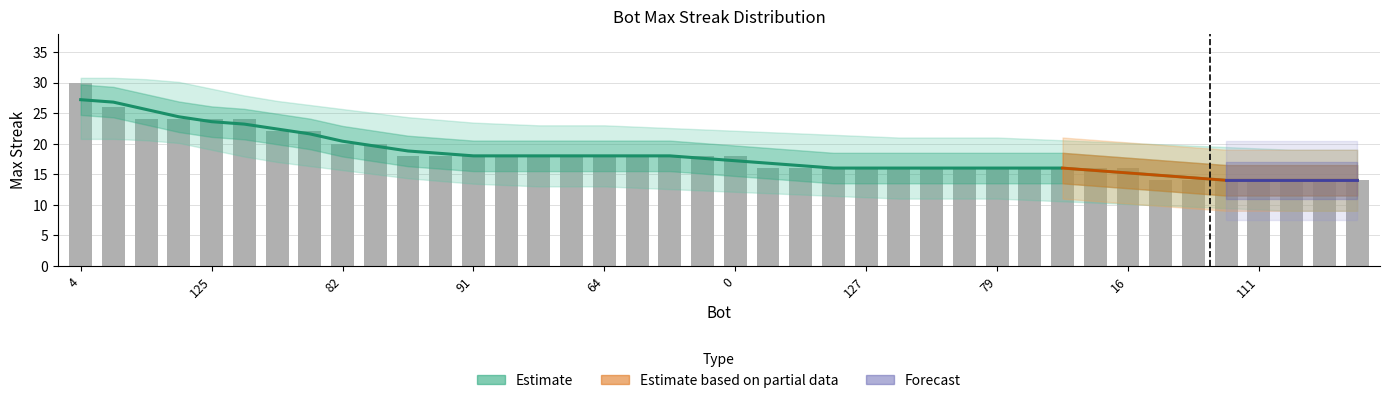

Reading right to left, transcribe all the data shown in this chart.

14	14	14	14	14	14	14	16	16	16	16	16	16	16	16	16	16	16	16	18	18	18	18	18	18	18	18	18	18	18	20	20	22	22	24	24	24	24	26	30